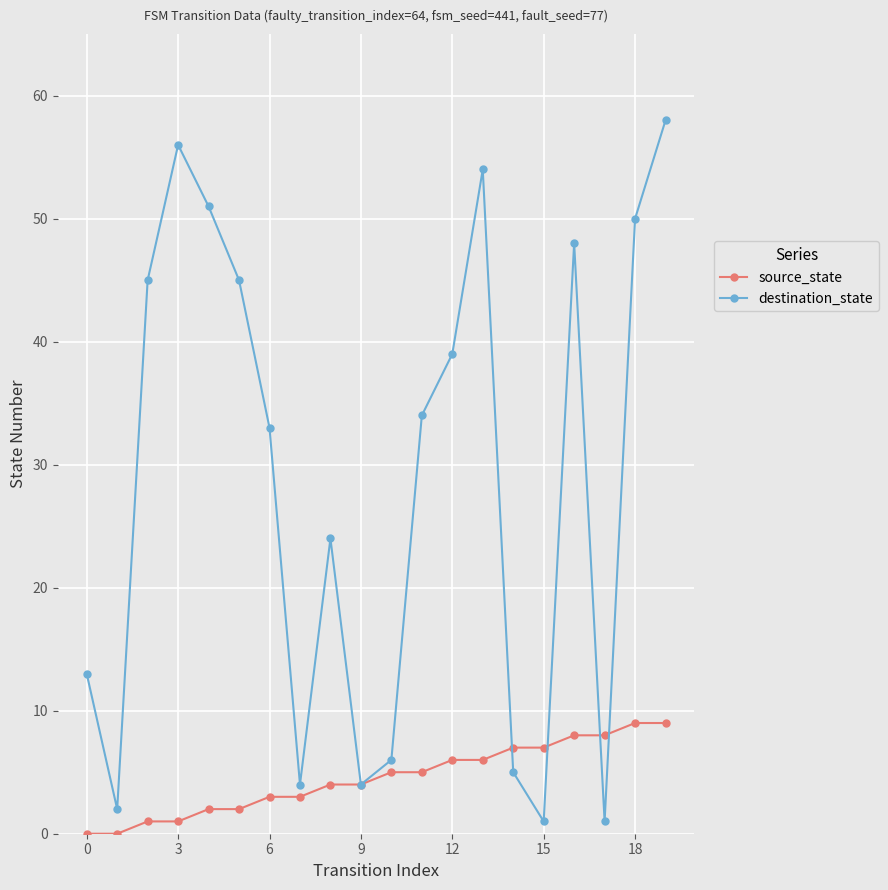

At how many categories does at least one series exceed 14?

12